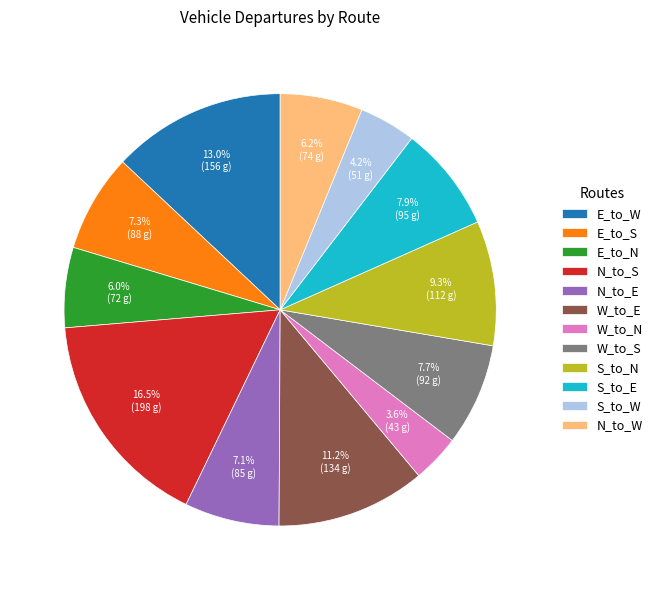

To the nearest percent, what is the average slice percentage?

8%